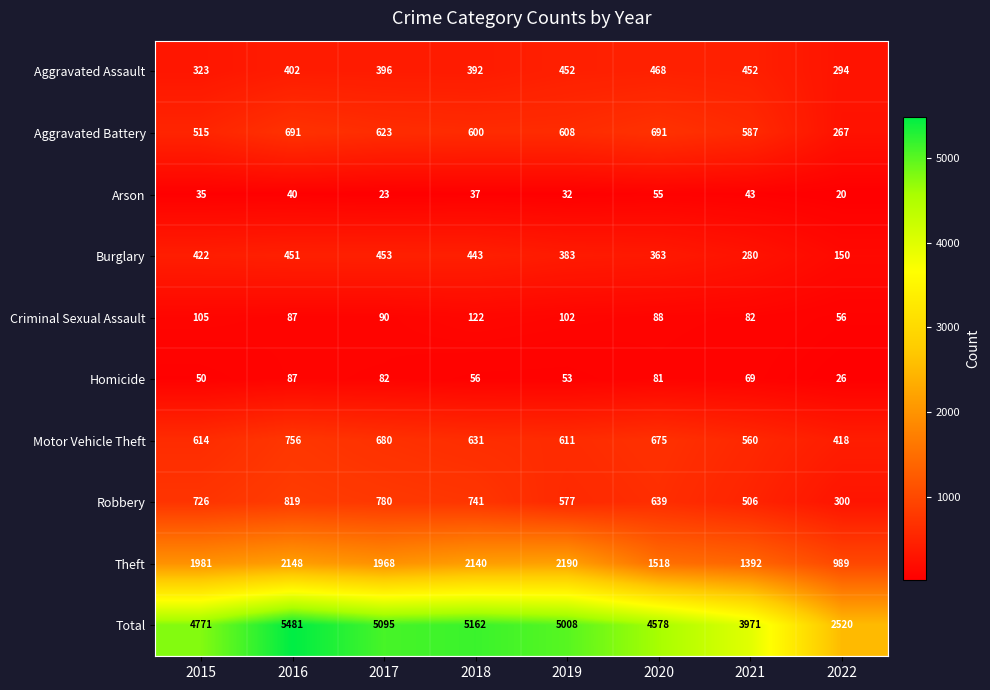

Rank the series by their maximum value, from lowest to highest.

Arson, Homicide, Criminal Sexual Assault, Burglary, Aggravated Assault, Aggravated Battery, Motor Vehicle Theft, Robbery, Theft, Total